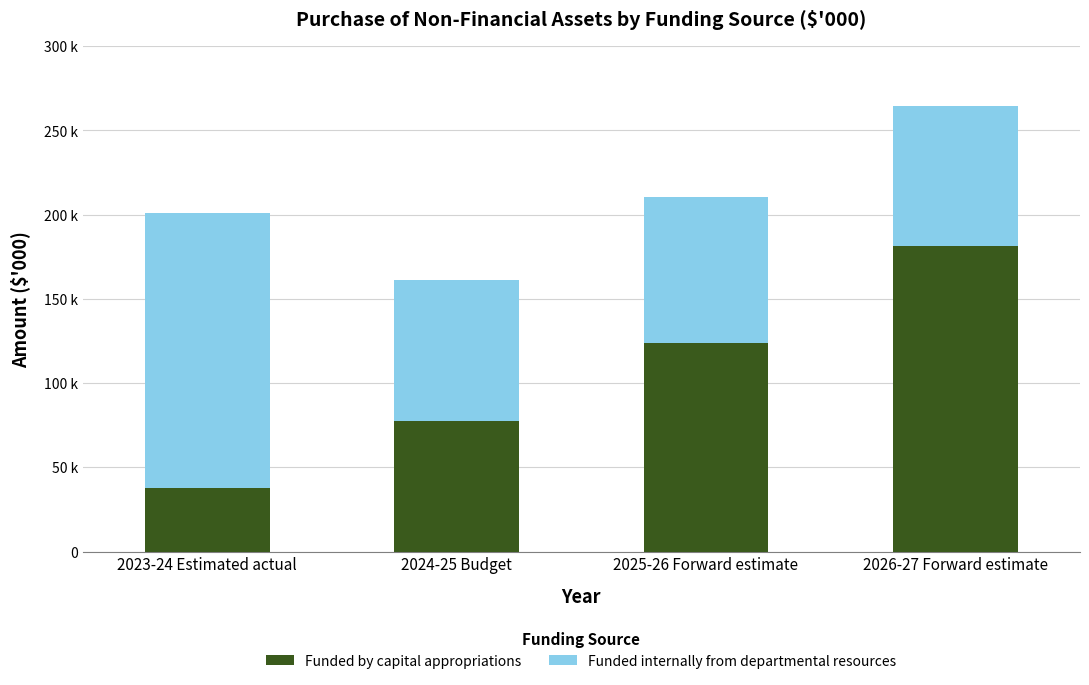

At how many categories does at least one series exceed 152736?

2